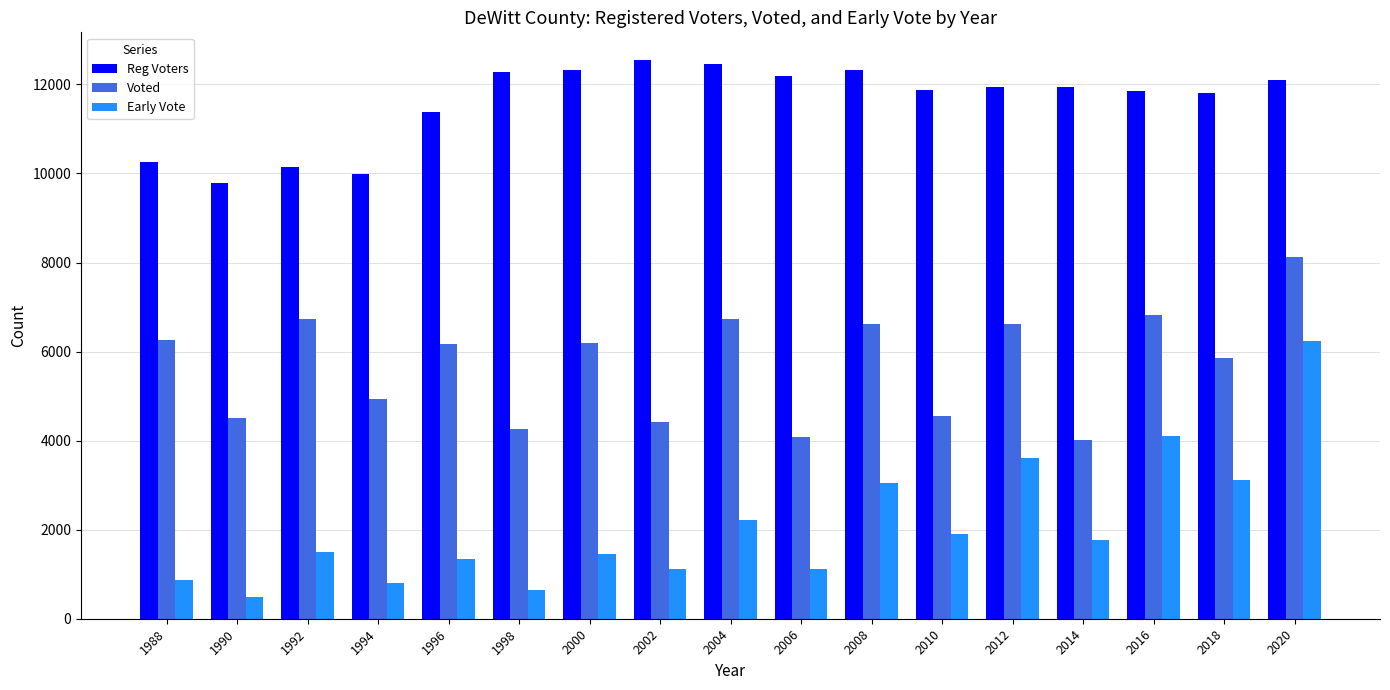

At which category is the sum across all series the highest?

2020